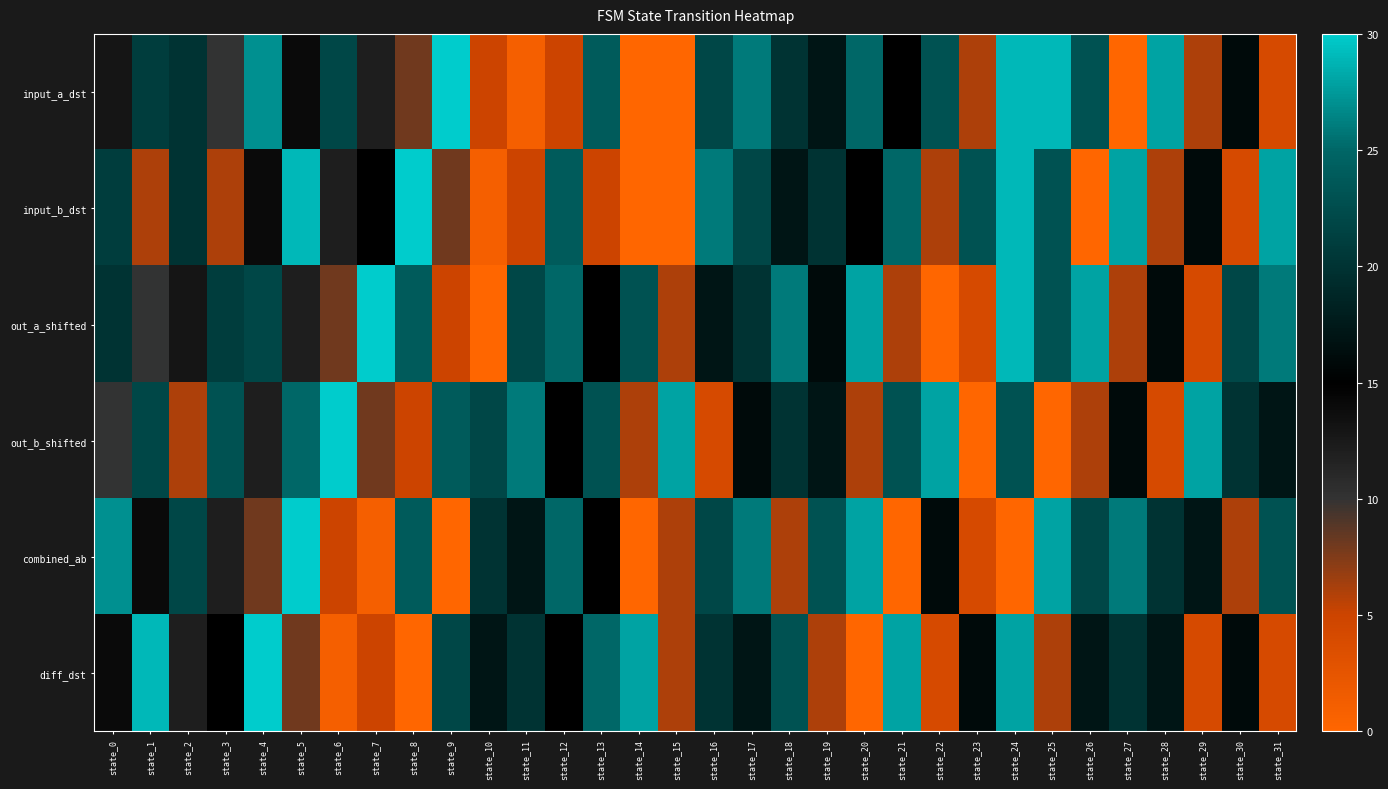

Which category has the lowest value across all series?

state_14